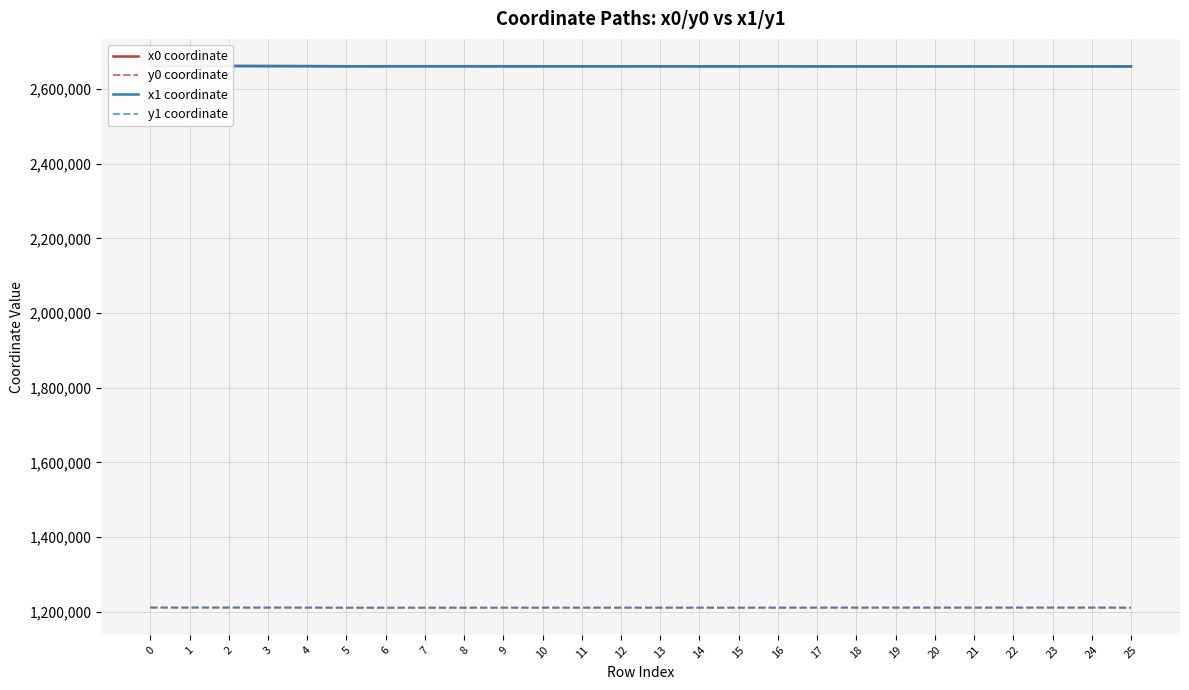

Between 10 and 15, which series saw the biggest shift?

x1 coordinate